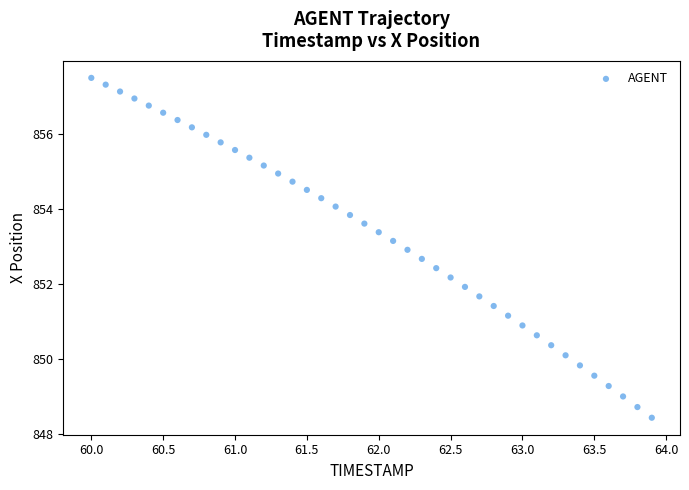

How many data points are displayed?

40